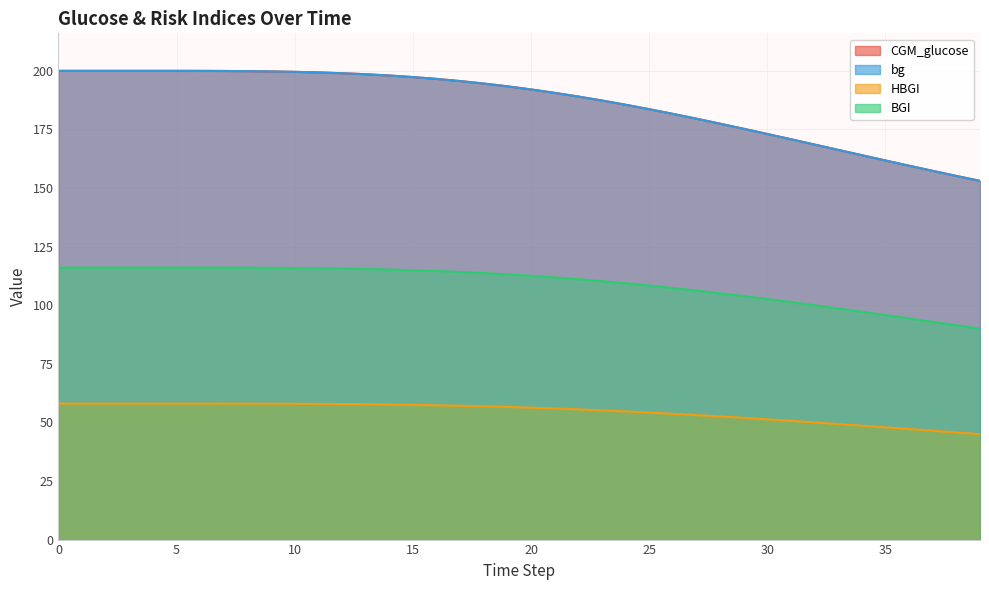

What is the sum of the HBGI values at 7 and 27?

111.1